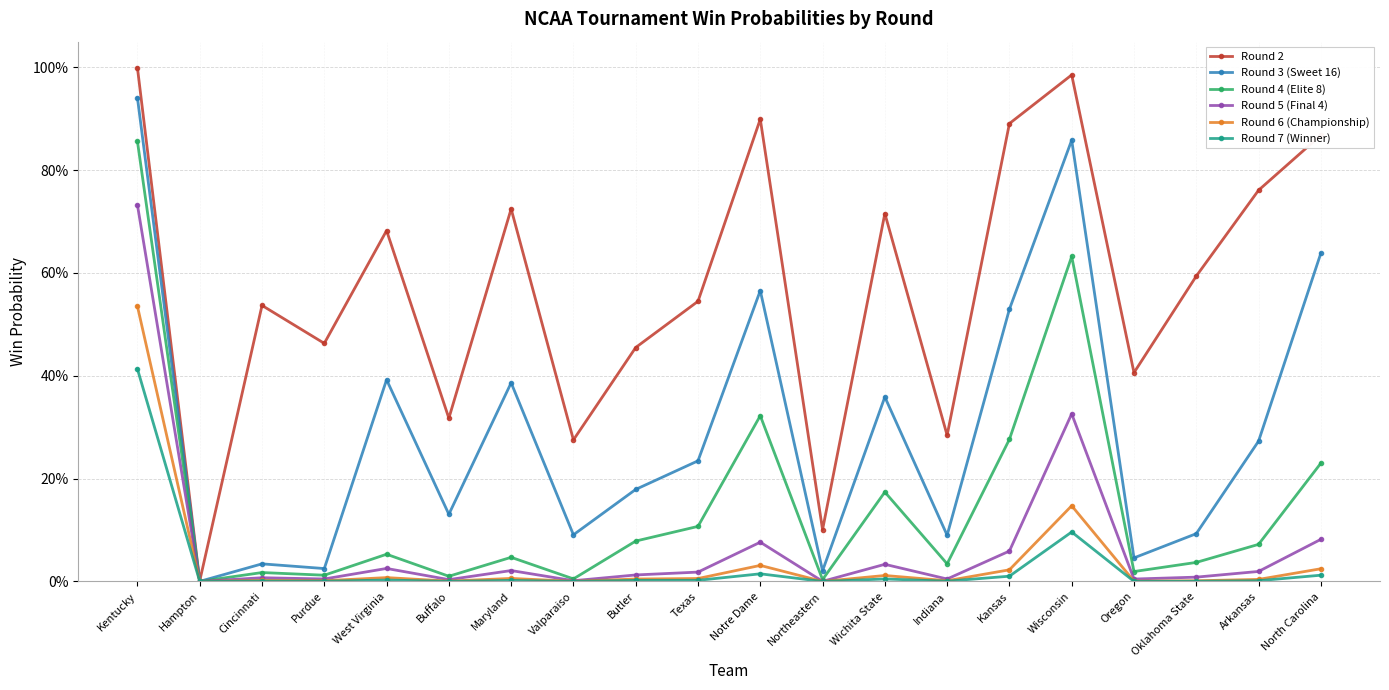

Is this an area chart (filled region under the line)?

No